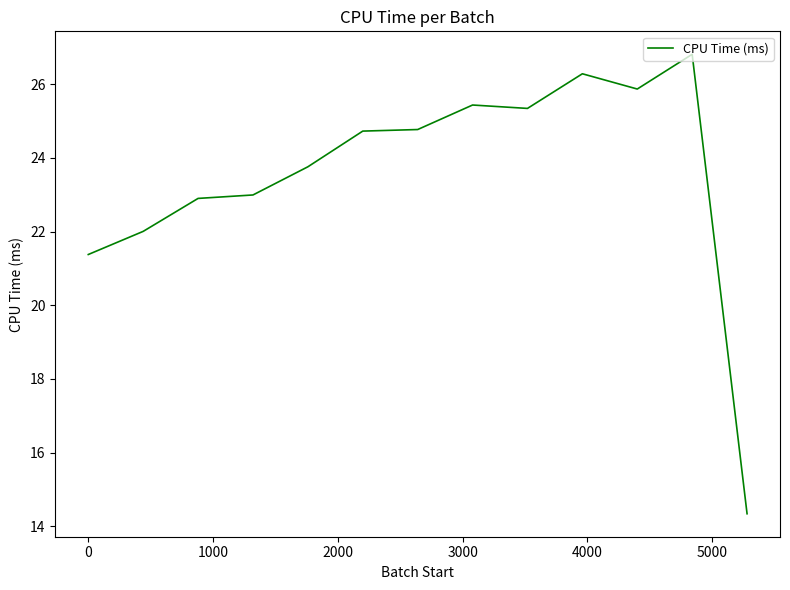

What is the maximum value shown in the chart?

26.8